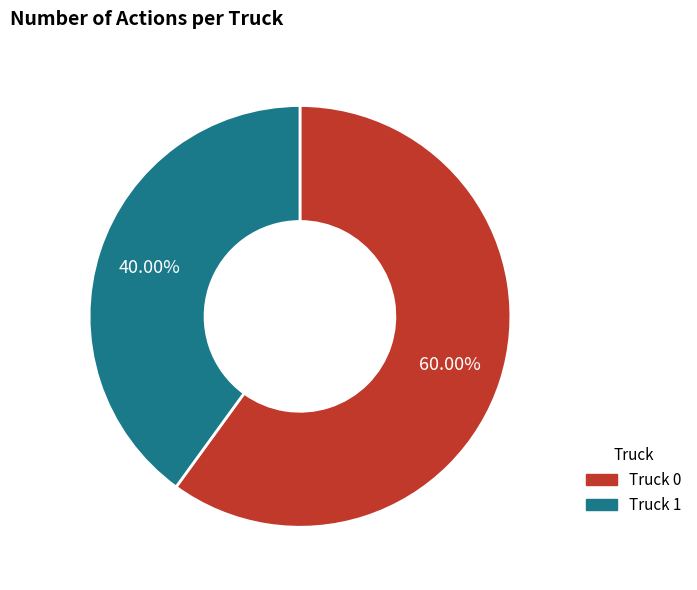

What portion of the pie excludes Truck 1?

60.0%